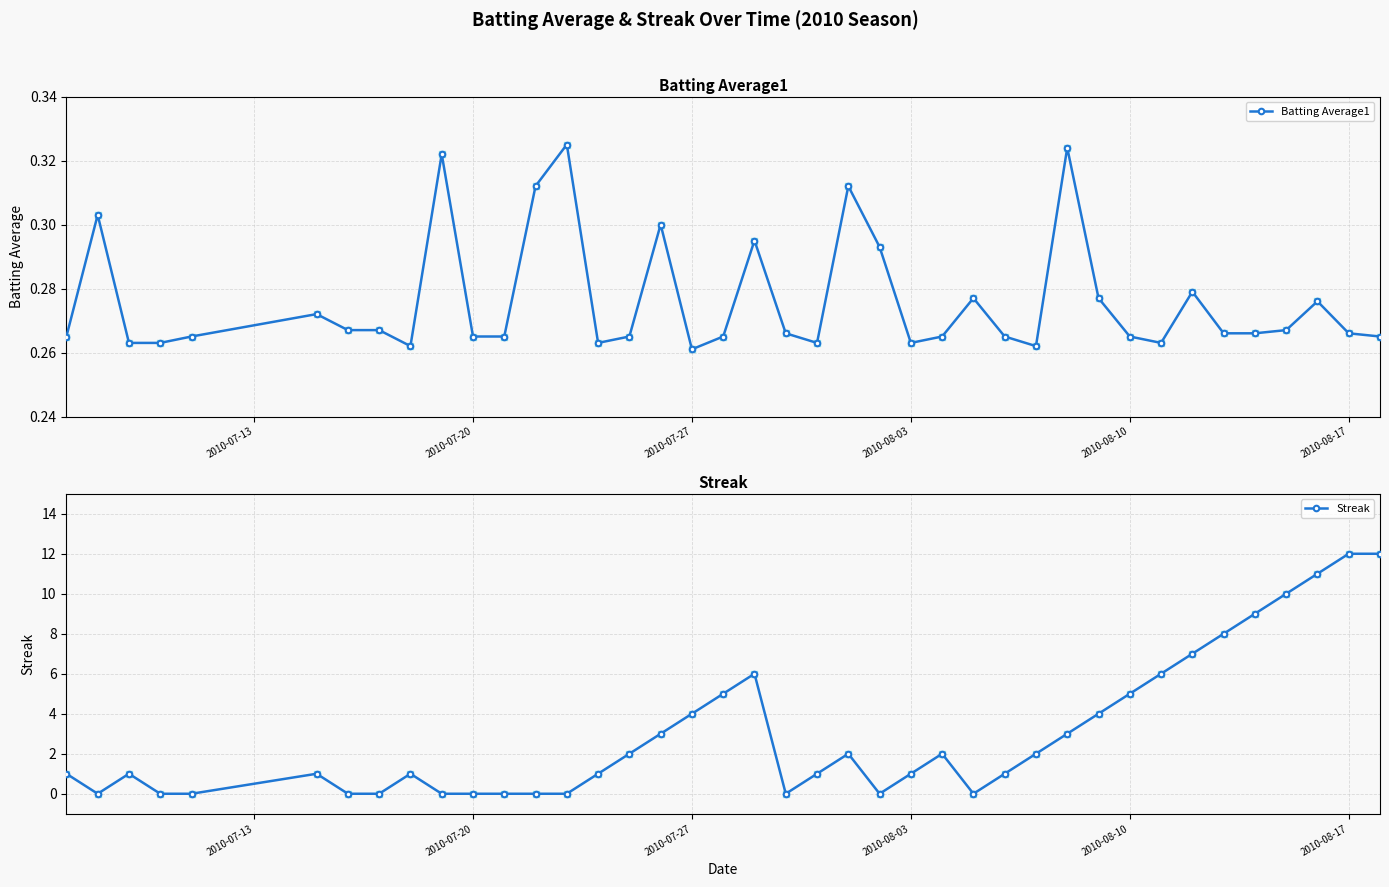

Which series reaches the minimum Y coordinate?

Streak